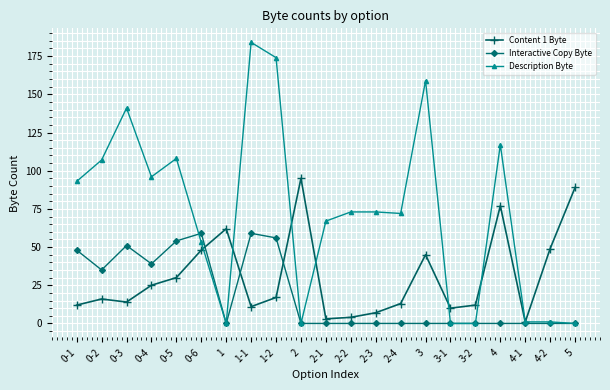

Which series has the largest total across all categories?

Description Byte